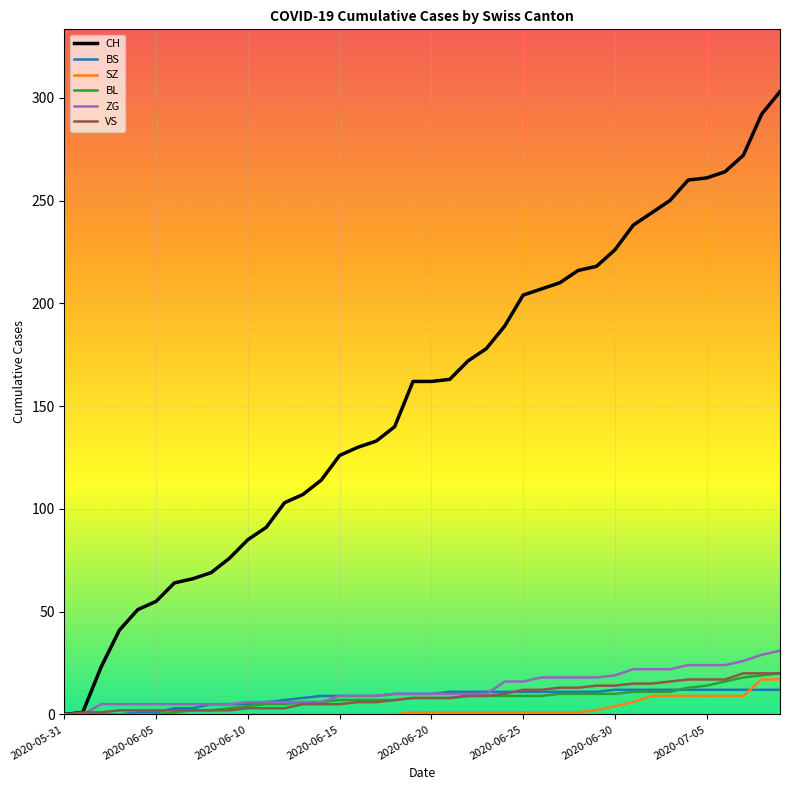

What is the maximum value shown in the chart?

303